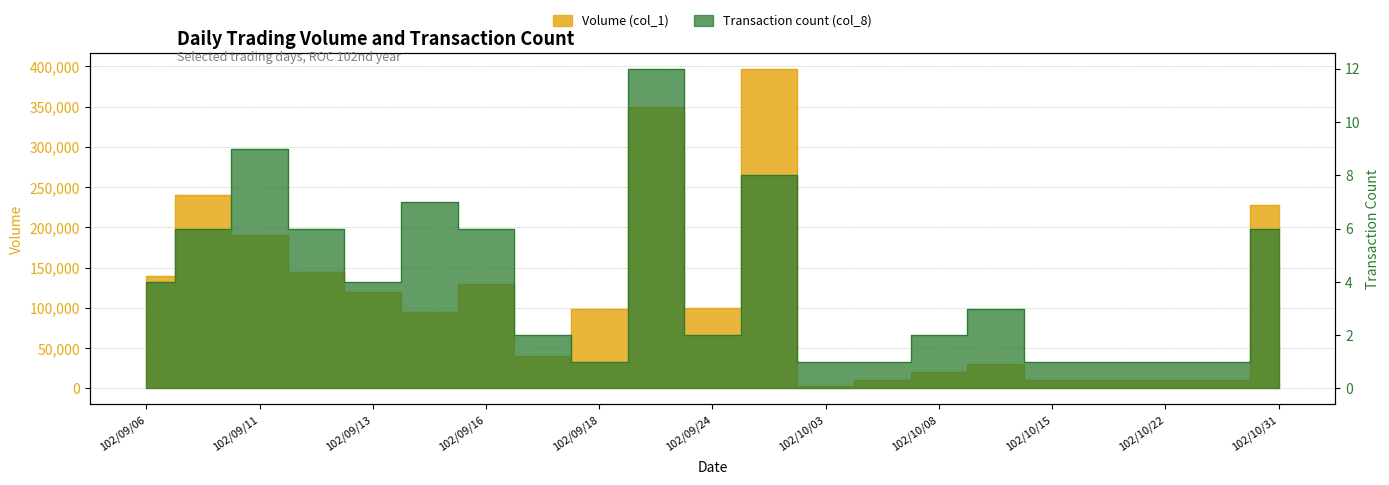

At how many categories does at least one series exceed 20669?

14